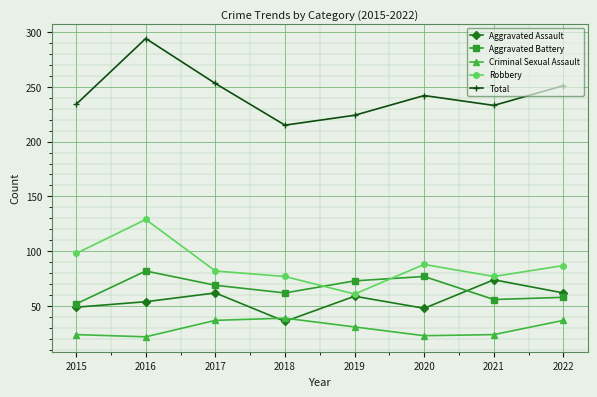

After their last crossing, which series has the higher values: Criminal Sexual Assault or Aggravated Assault?

Aggravated Assault